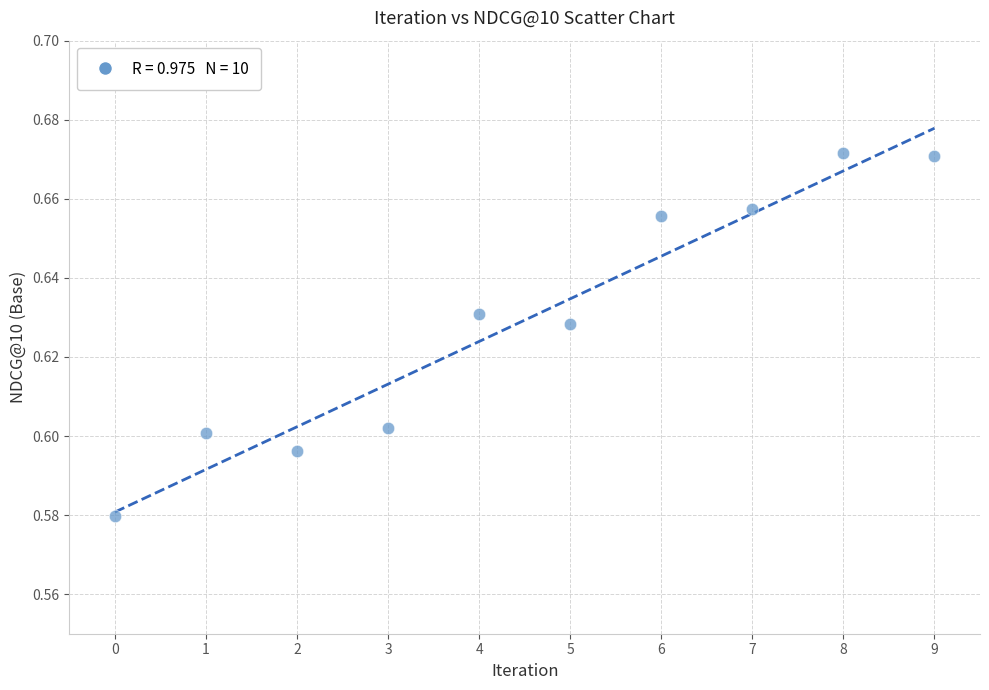

Count the number of points in this scatter plot.

10